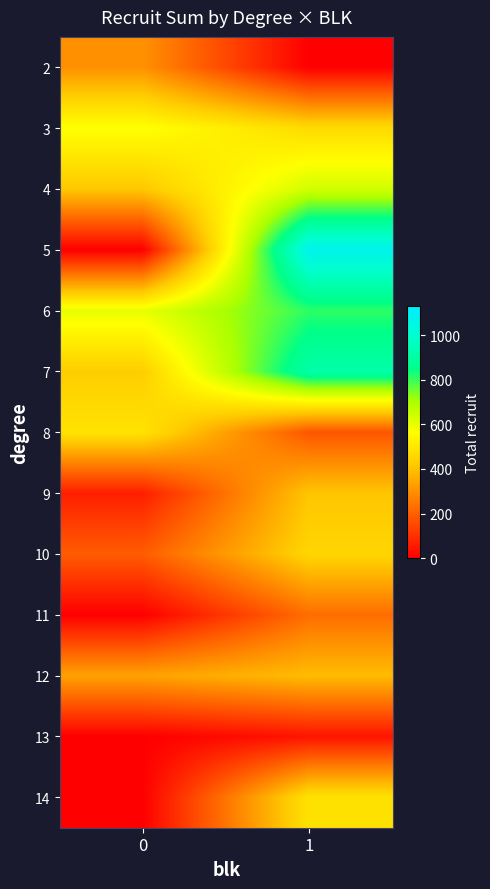

What is the maximum value shown in the chart?

1075